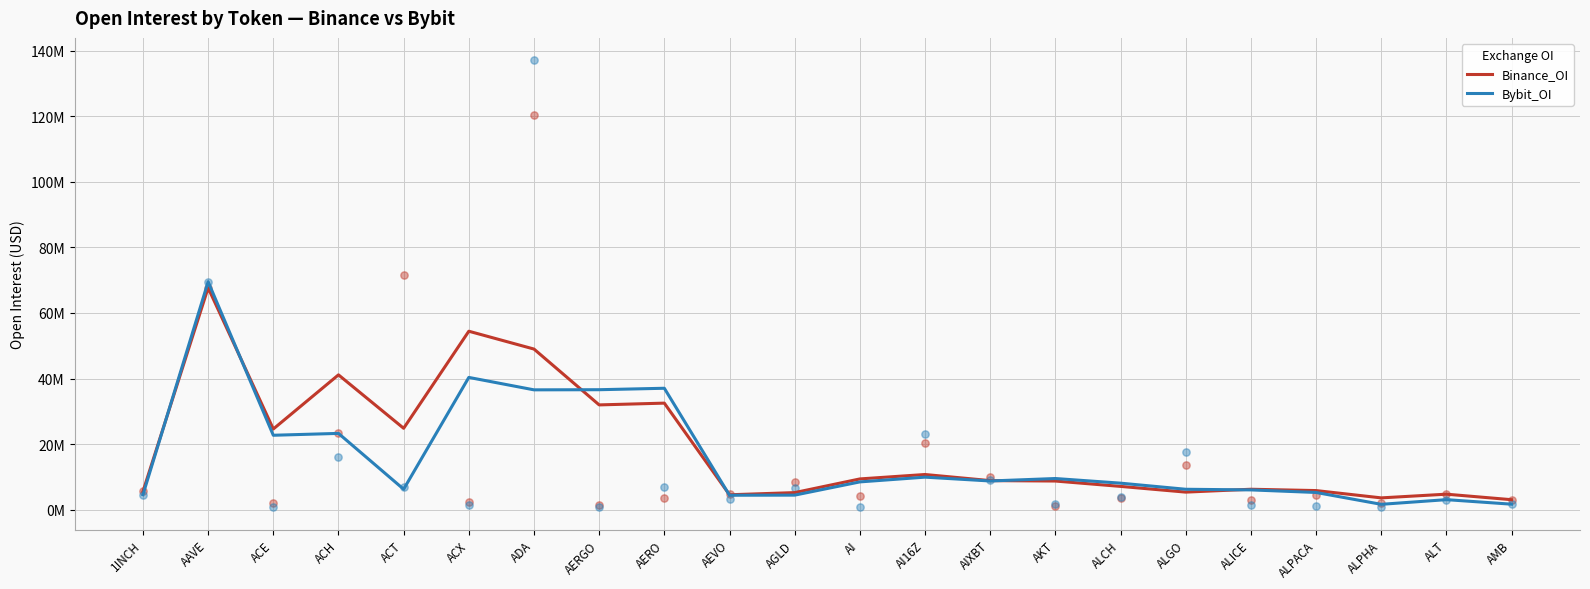

Which series contains the highest Y value?

Bybit_OI